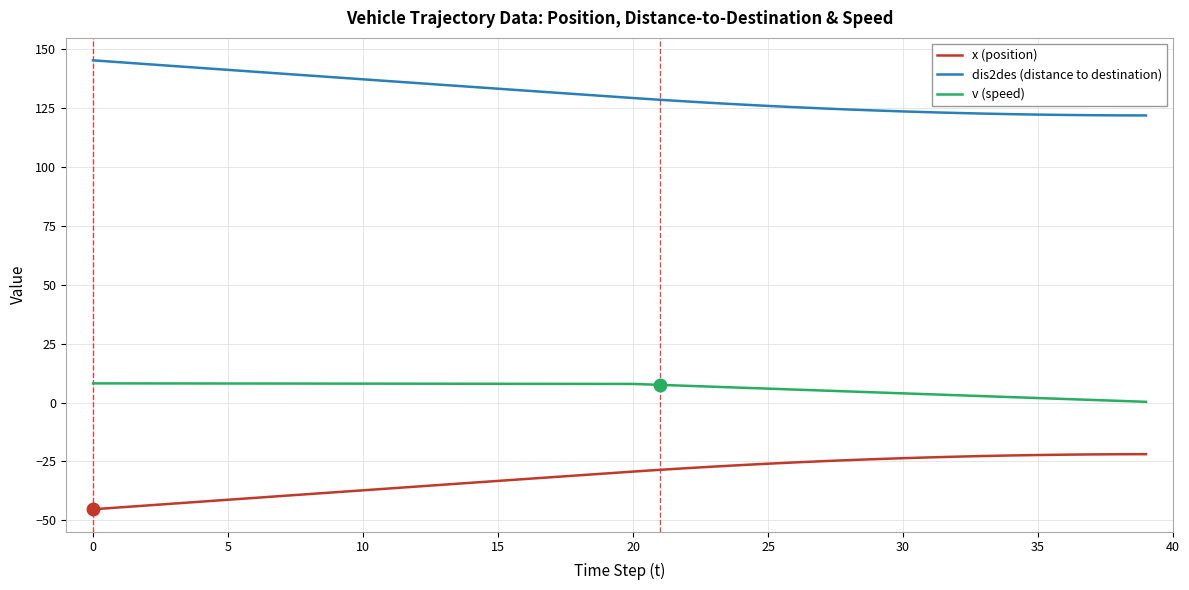

Does the chart display data point markers on the line(s)?

No